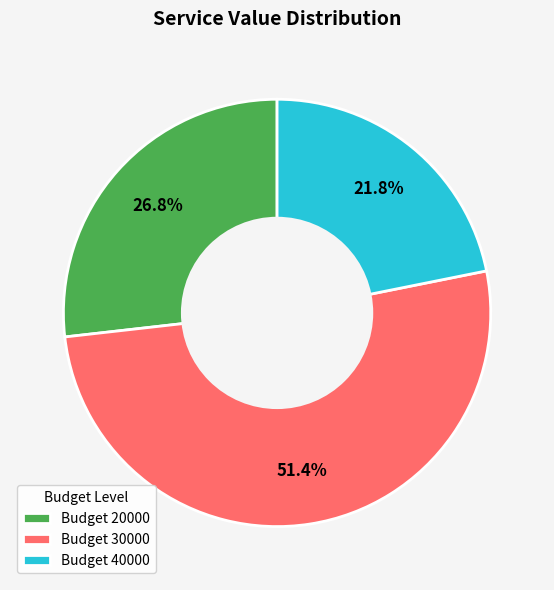

Which category has the biggest portion of the pie?

Budget 30000